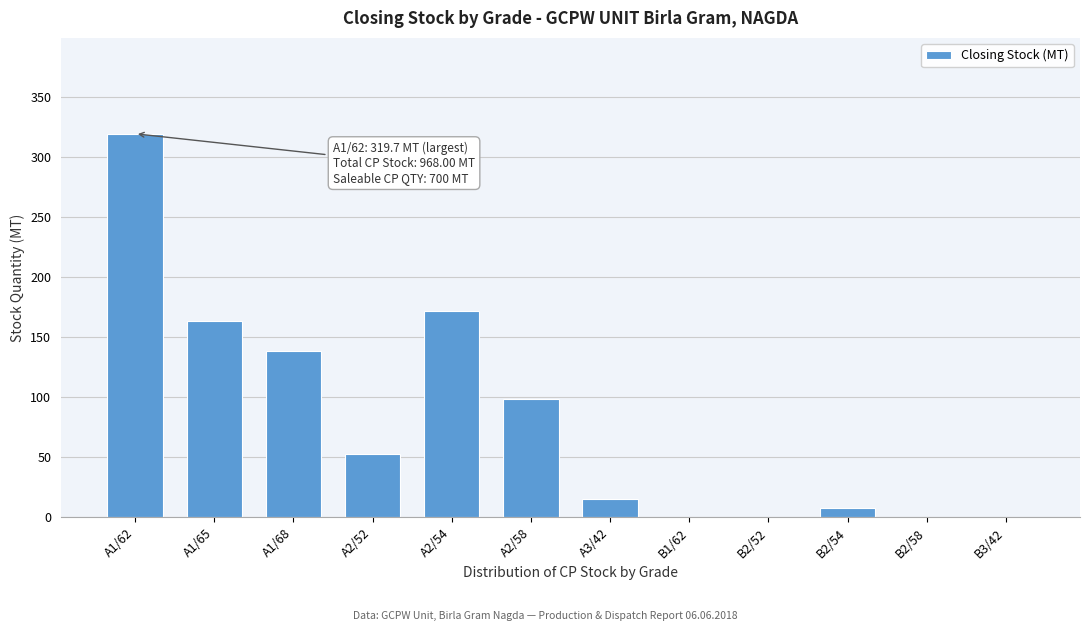

True or false: the data shows 163.5 at A1/65.

True